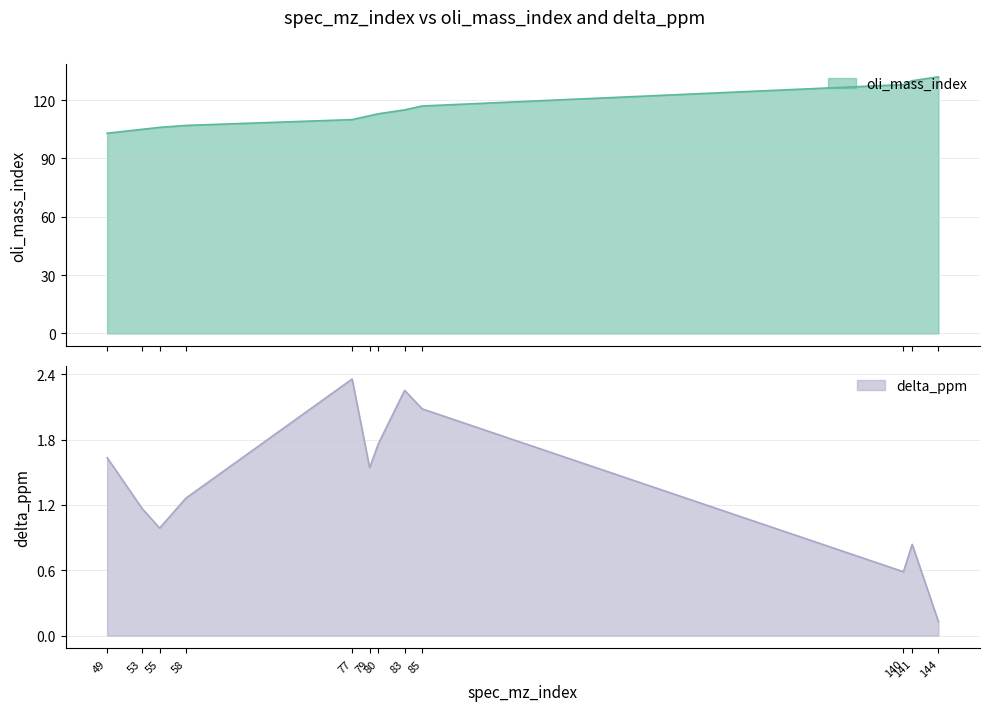

What is the value of the delta_ppm point at the 4th from the left?

1.3